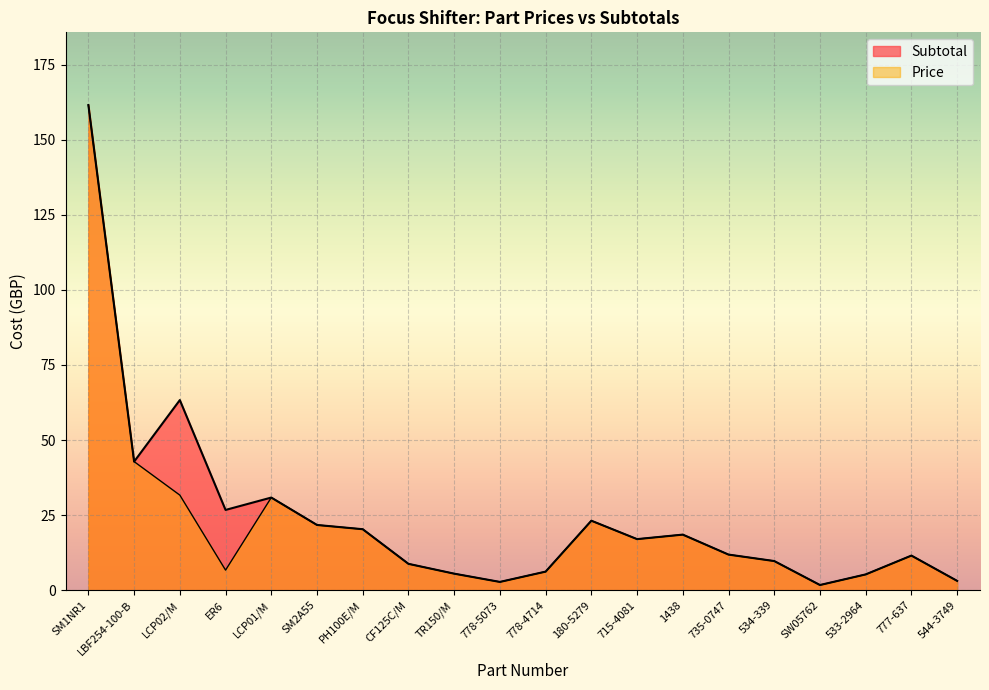

The value of Price at ER6 is 6.7. True or false?

True